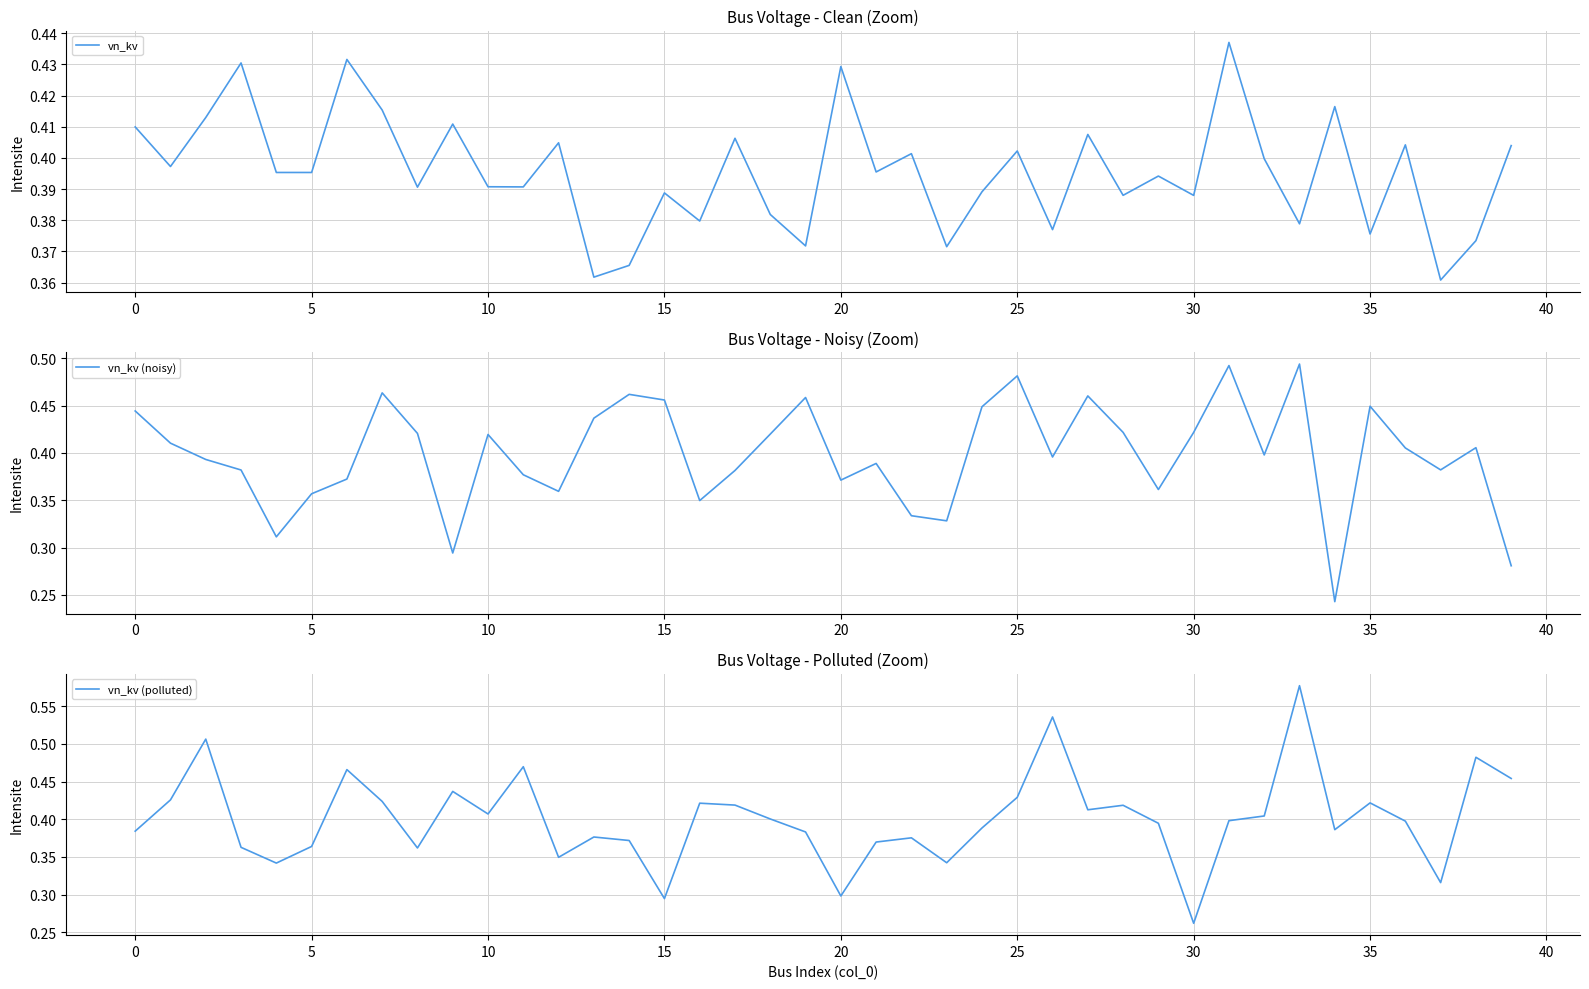

The vn_kv (noisy) series shows 0.3 at 21. True or false?

False